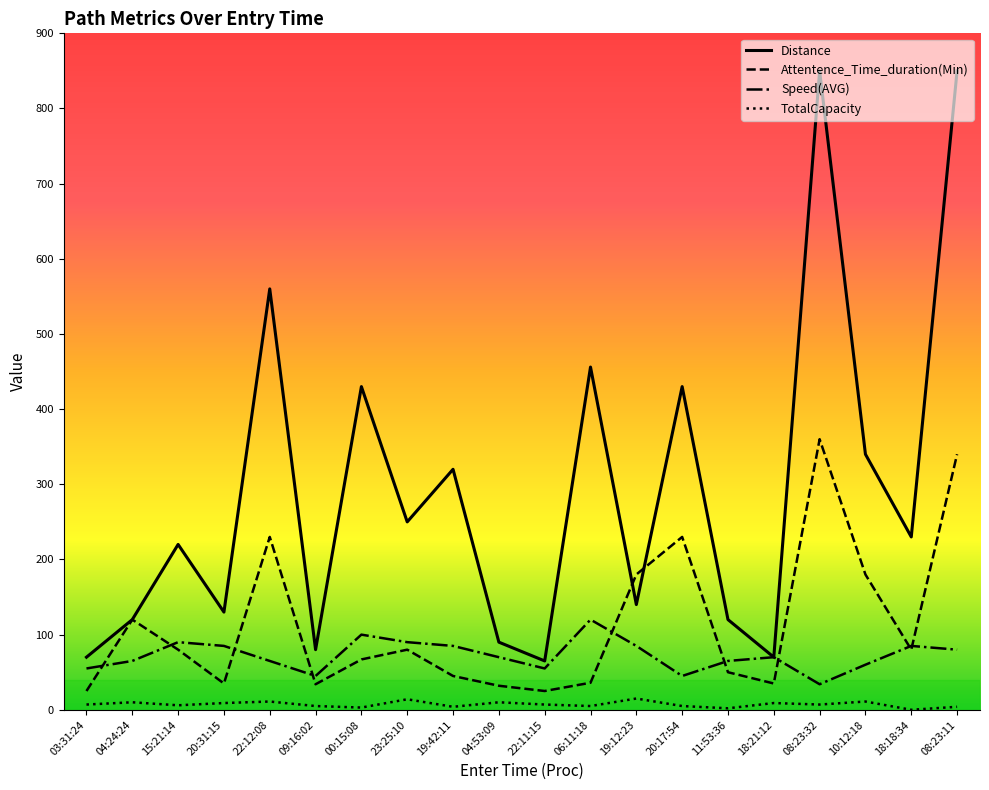

At how many categories does at least one series exceed 675?

2